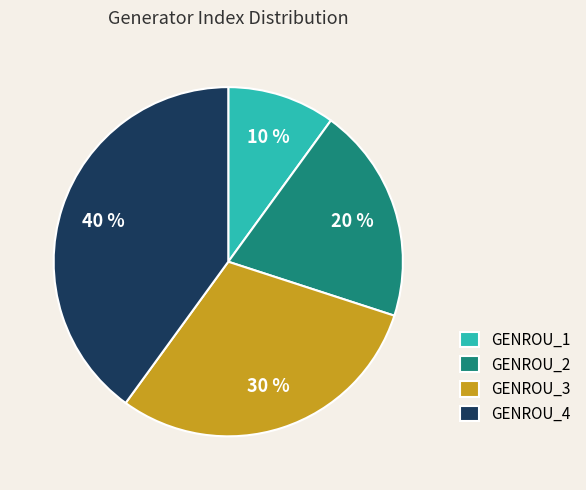

Which has a higher value, GENROU_3 or GENROU_2?

GENROU_3